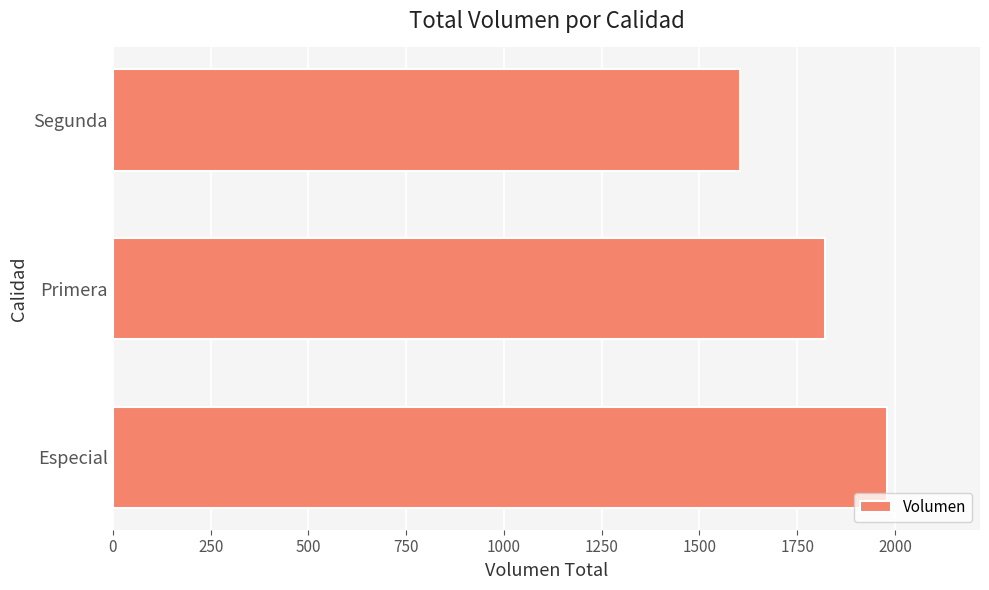

What is the change in value from Especial to Primera?

-160